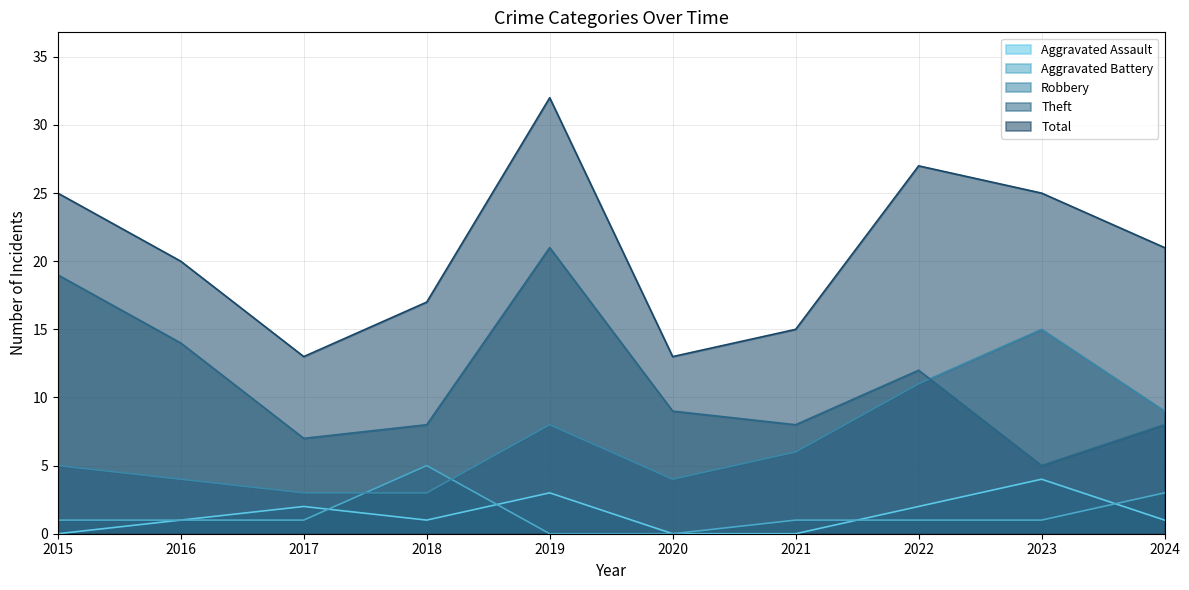

Reading left to right, extract all data points from this chart.

Aggravated Assault: 2015=0	2016=1	2017=2	2018=1	2019=3	2020=0	2021=0	2022=2	2023=4	2024=1
Aggravated Battery: 2015=1	2016=1	2017=1	2018=5	2019=0	2020=0	2021=1	2022=1	2023=1	2024=3
Robbery: 2015=5	2016=4	2017=3	2018=3	2019=8	2020=4	2021=6	2022=11	2023=15	2024=9
Theft: 2015=19	2016=14	2017=7	2018=8	2019=21	2020=9	2021=8	2022=12	2023=5	2024=8
Total: 2015=25	2016=20	2017=13	2018=17	2019=32	2020=13	2021=15	2022=27	2023=25	2024=21